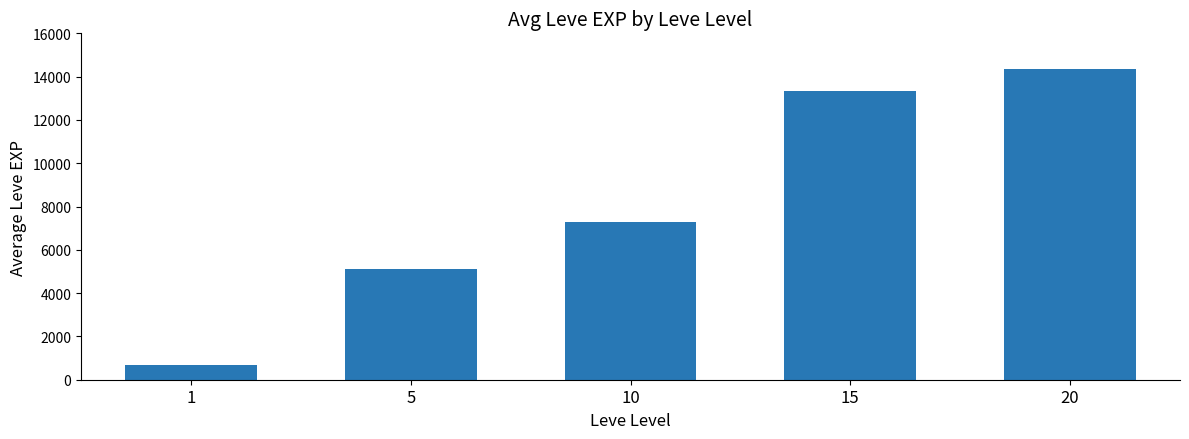

What is the change in value from 5 to 10?

+2180.0